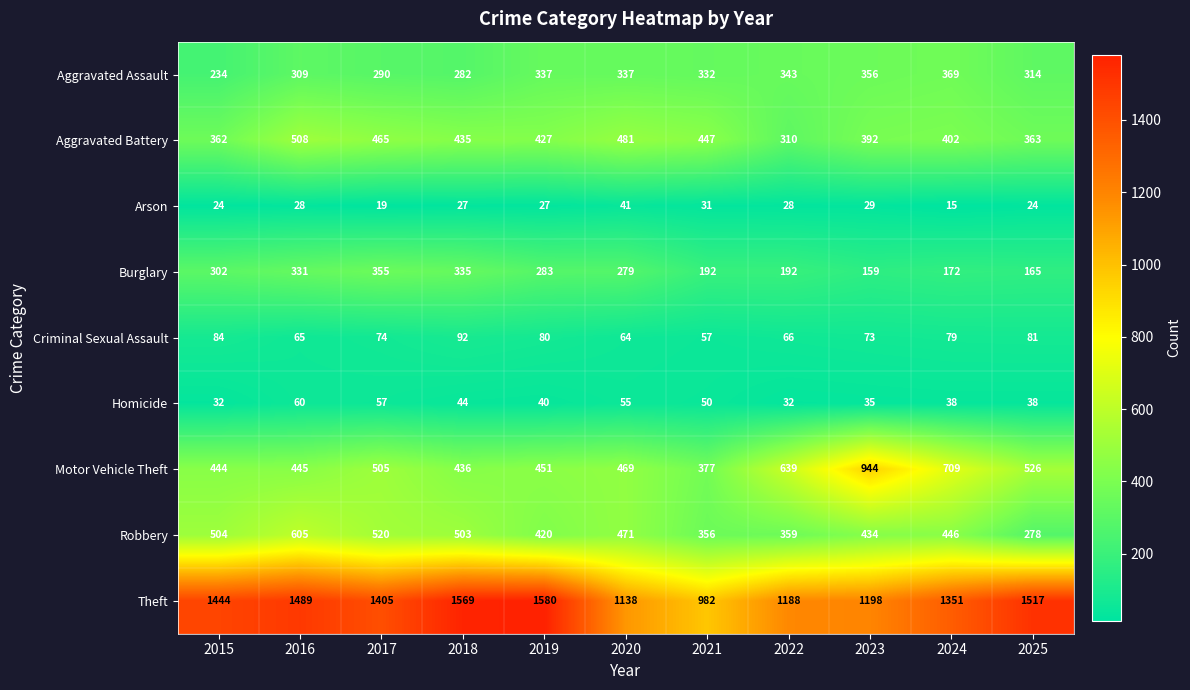

Is it true that Robbery equals 605 at 2016?

True